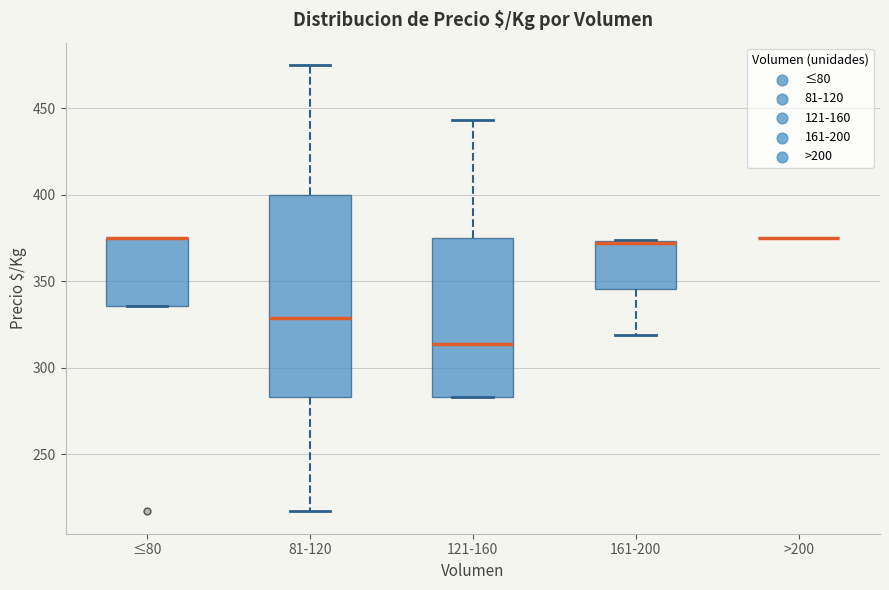

Reading left to right, read every box against the y-axis: the position of its median line, the range the box covers, and the ends of its whiskers. The values are not printed on the chart, so give them approximately, as read against the axis.

≤80: median 375 (drawn on the box's upper edge), box 335 to 375, whiskers 335 to 375
81-120: median 330, box 285 to 400, whiskers 215 to 475
121-160: median 315, box 285 to 375, whiskers 285 to 445
161-200: median 370 (drawn on the box's upper edge), box 345 to 375, whiskers 320 to 375
>200: box collapsed to a line at 375, whiskers 375 to 375